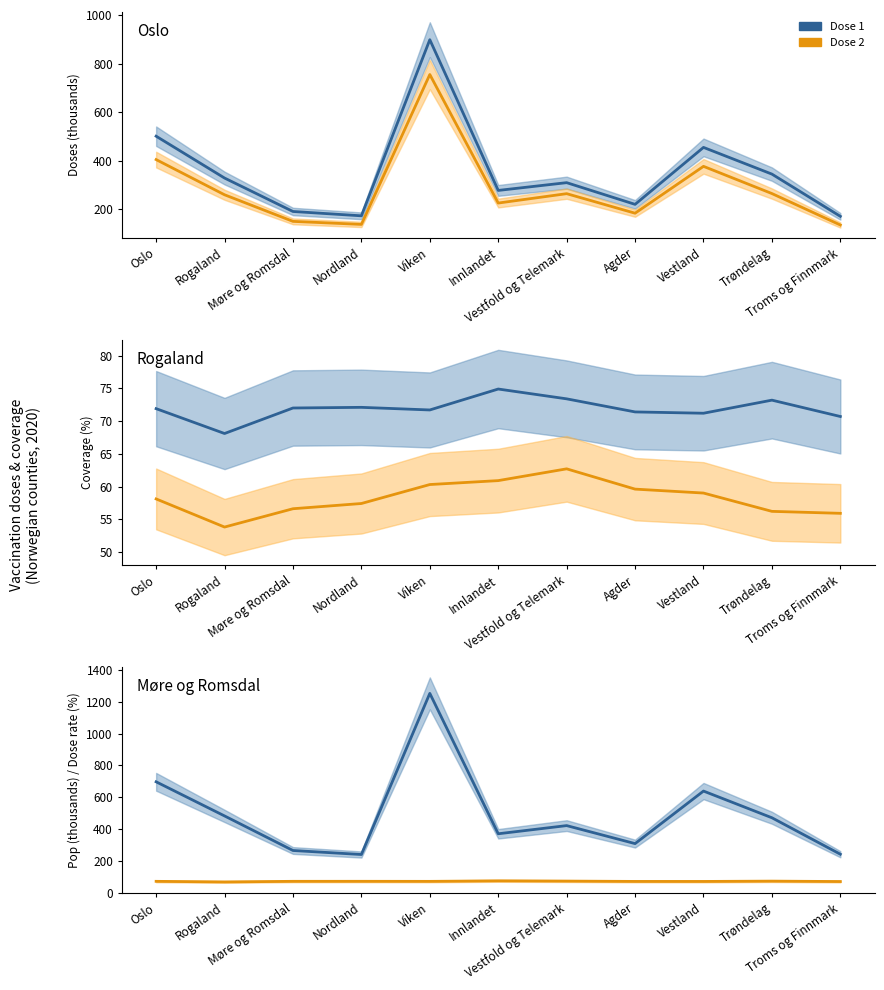

What is the sum of all Dose 2 values?

790.5